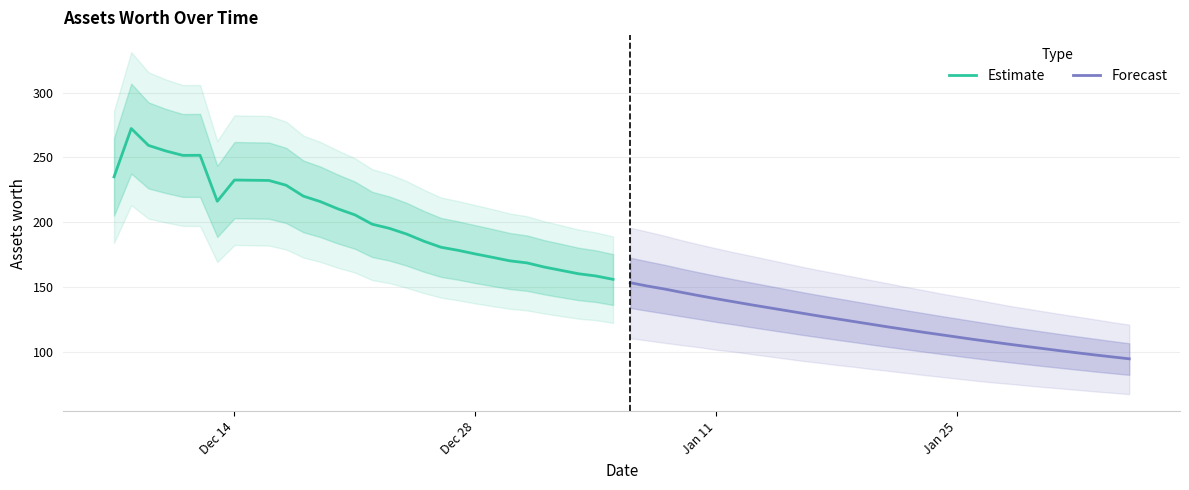

True or false: Estimate and Forecast intersect in this chart.

False